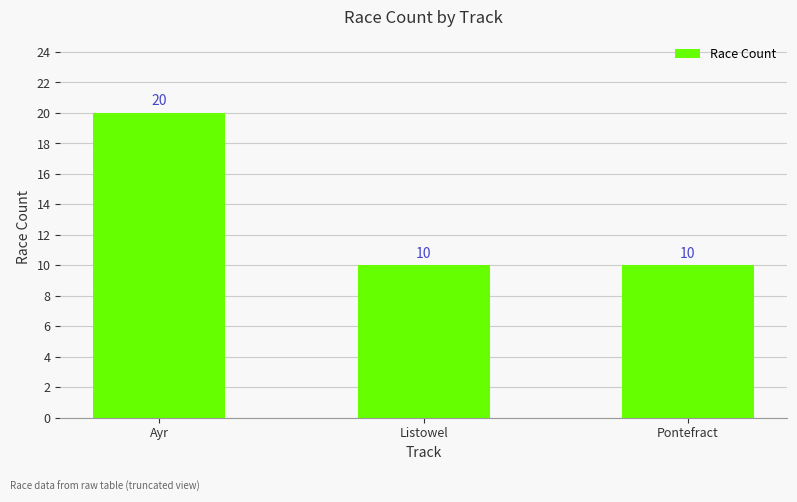

Which label corresponds to the largest value in the chart?

Ayr